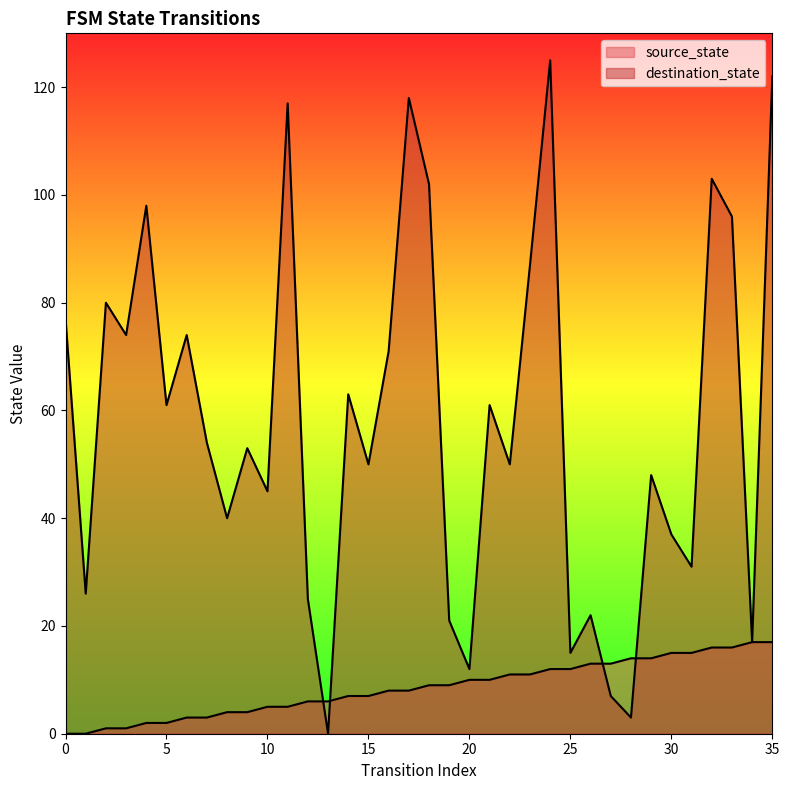

True or false: source_state and destination_state cross at least once.

True